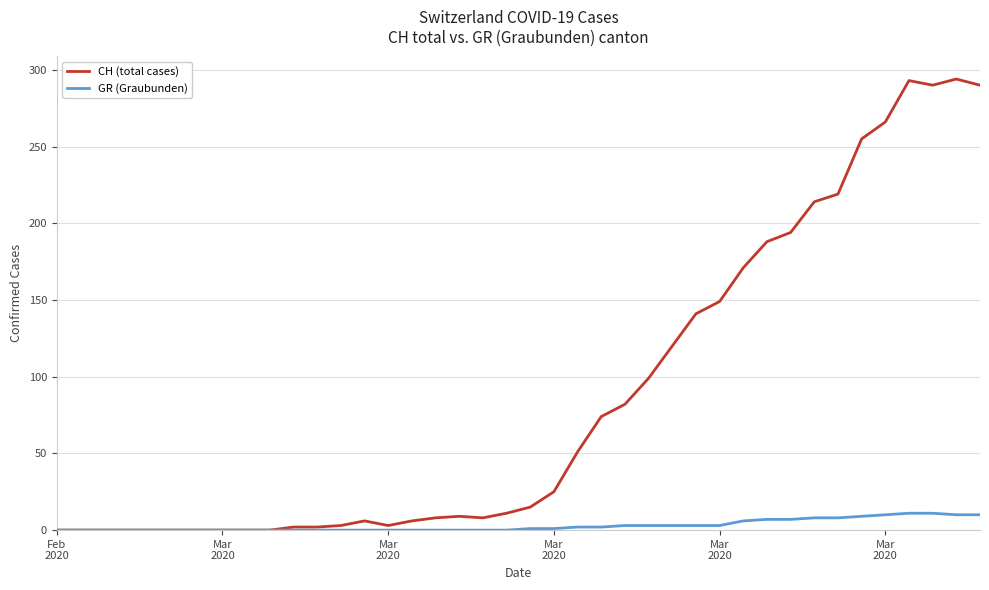

List the series in order of their overall mean, highest first.

CH (total cases), GR (Graubunden)